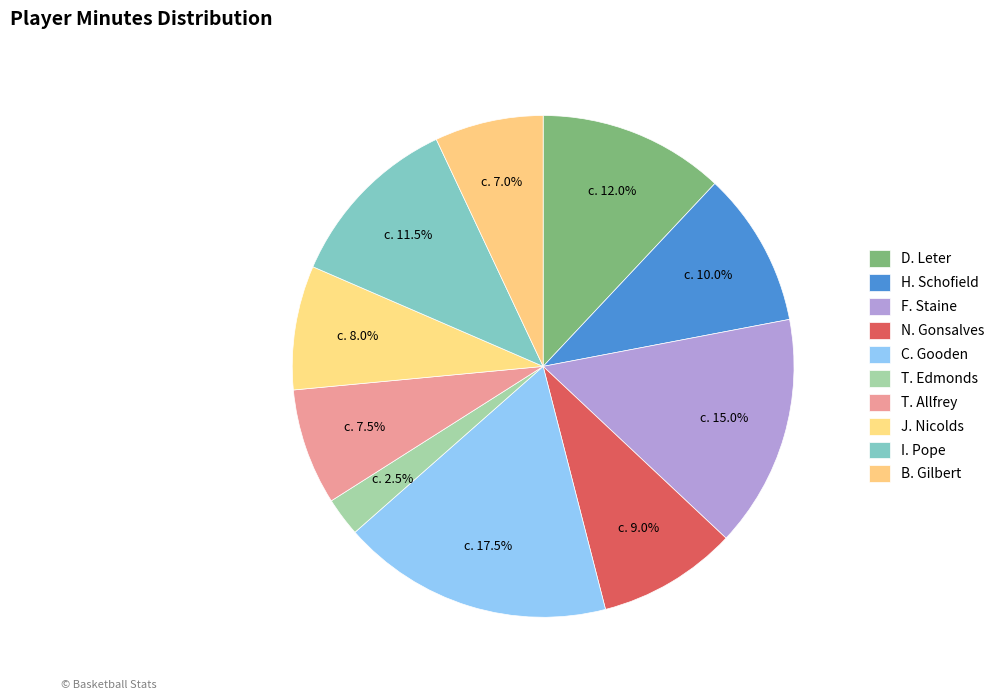

How many slices are in this pie chart?

10